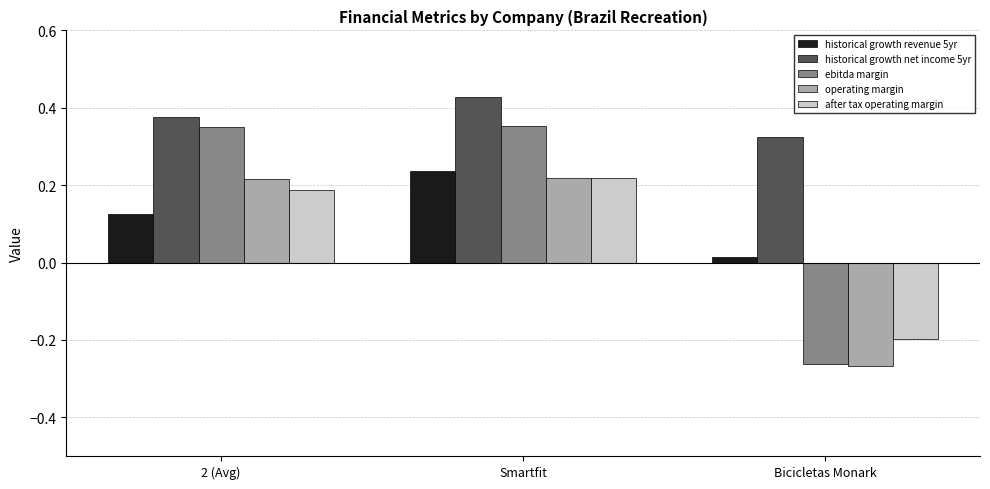

At how many categories does at least one series exceed 0?

3